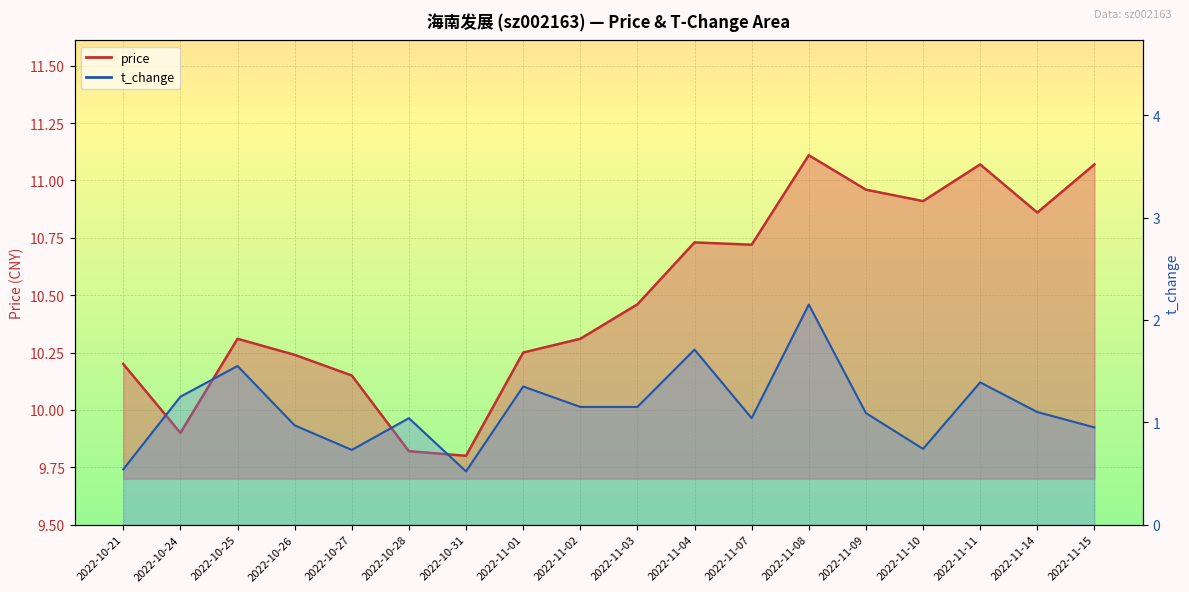

Between 2022-11-02 and 2022-11-07, which series saw the biggest shift?

price